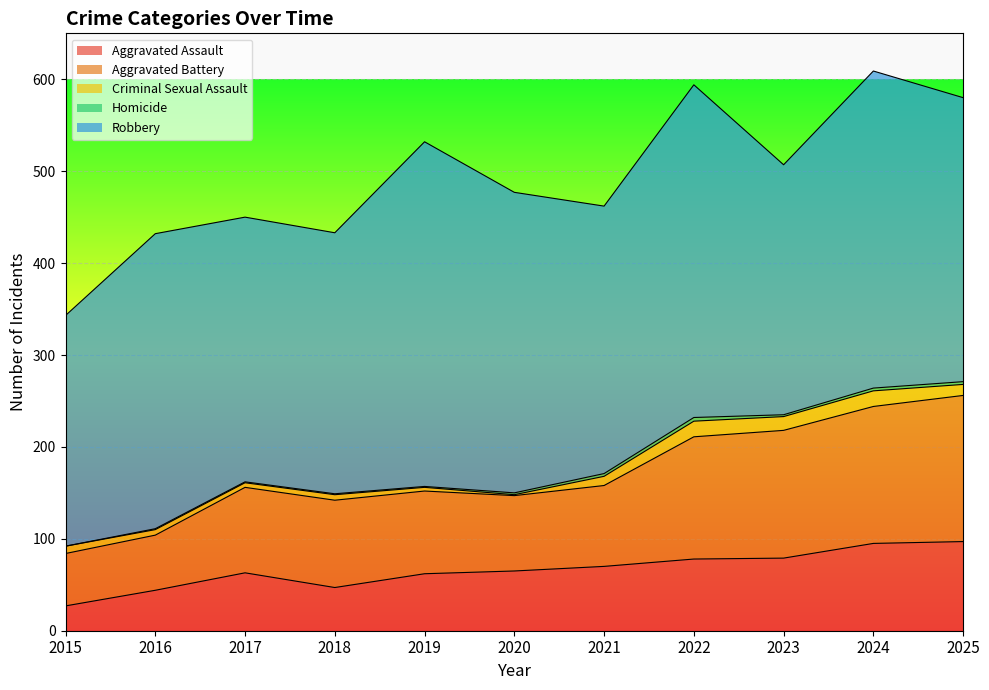

True or false: Aggravated Assault has a value of 18 at 2015.

False